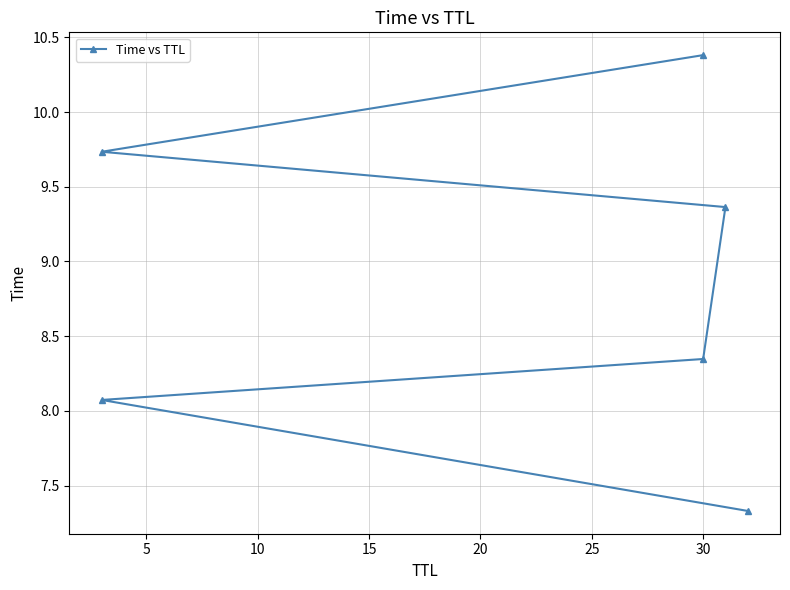

Reading right to left, list all the values displayed in this chart.

10.4	9.7	9.4	8.3	8.1	7.3